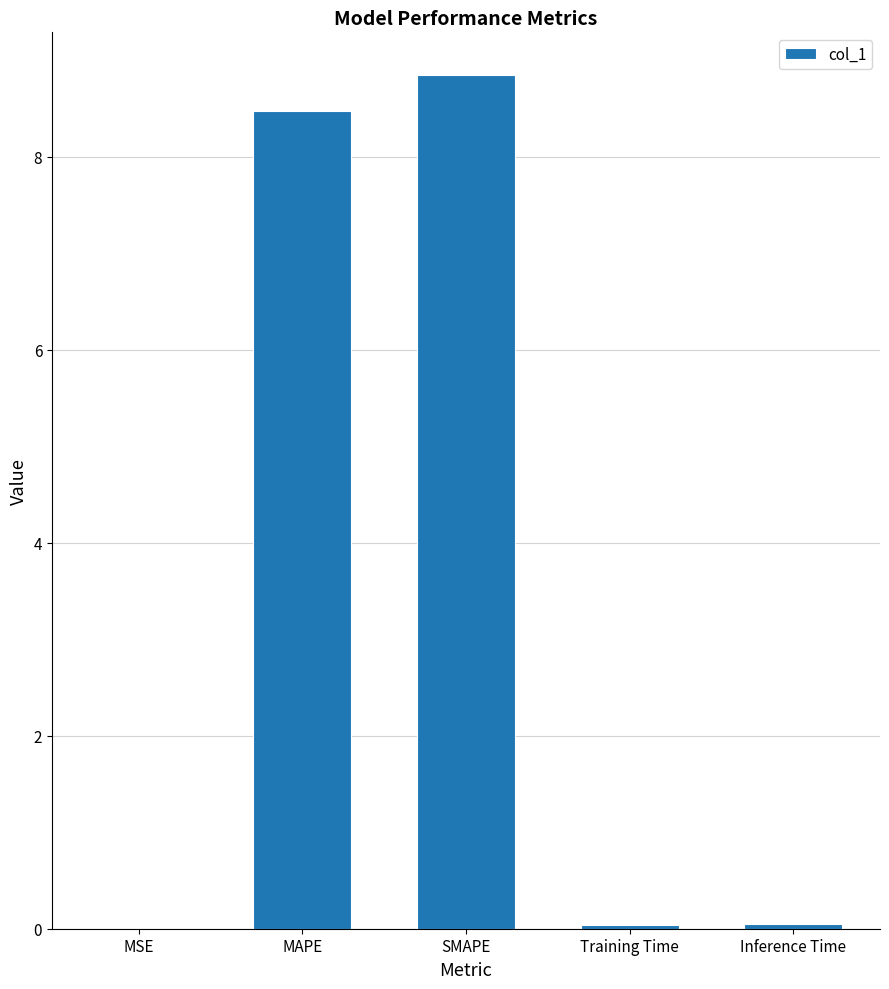

What is the average value?

3.5